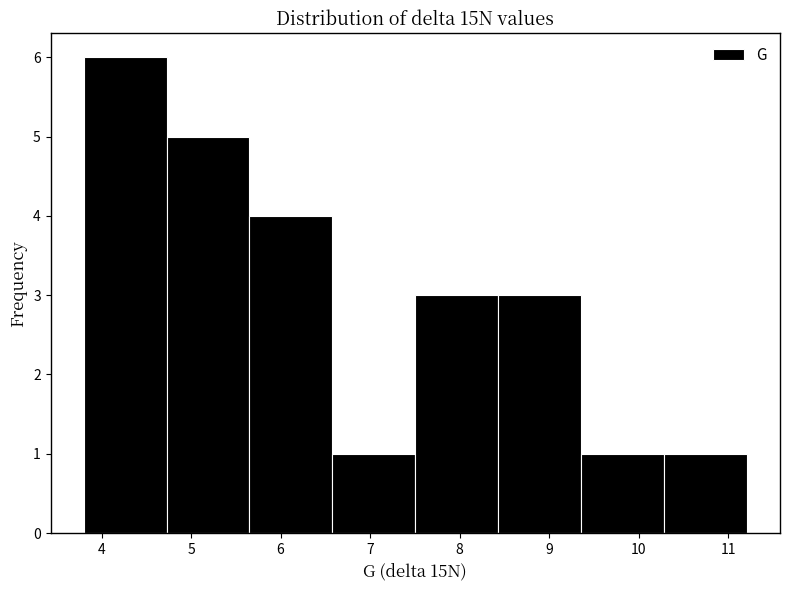

Reading left to right, list every bar in this chart as the range it spans on the x-axis followed by its height. Neither the bar edges nor the heights are printed on the chart, so give them approximately, as read against the axes.

3.8 to 4.7: 6
4.7 to 5.7: 5
5.7 to 6.6: 4
6.6 to 7.5: 1
7.5 to 8.4: 3
8.4 to 9.4: 3
9.4 to 10.3: 1
10.3 to 11.2: 1